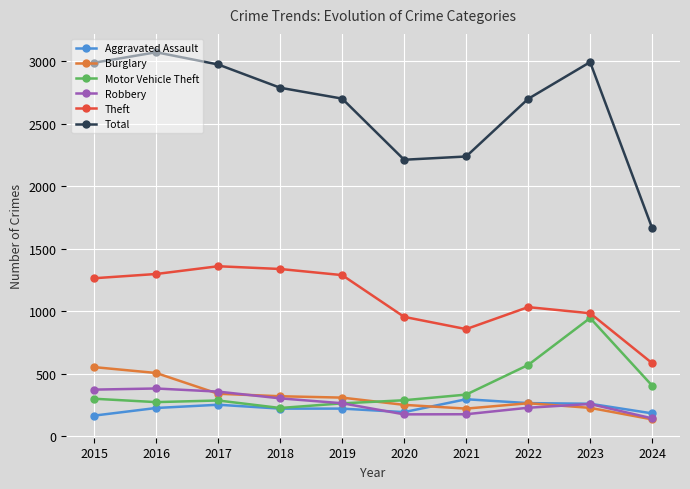

True or false: Motor Vehicle Theft and Total cross at least once.

False